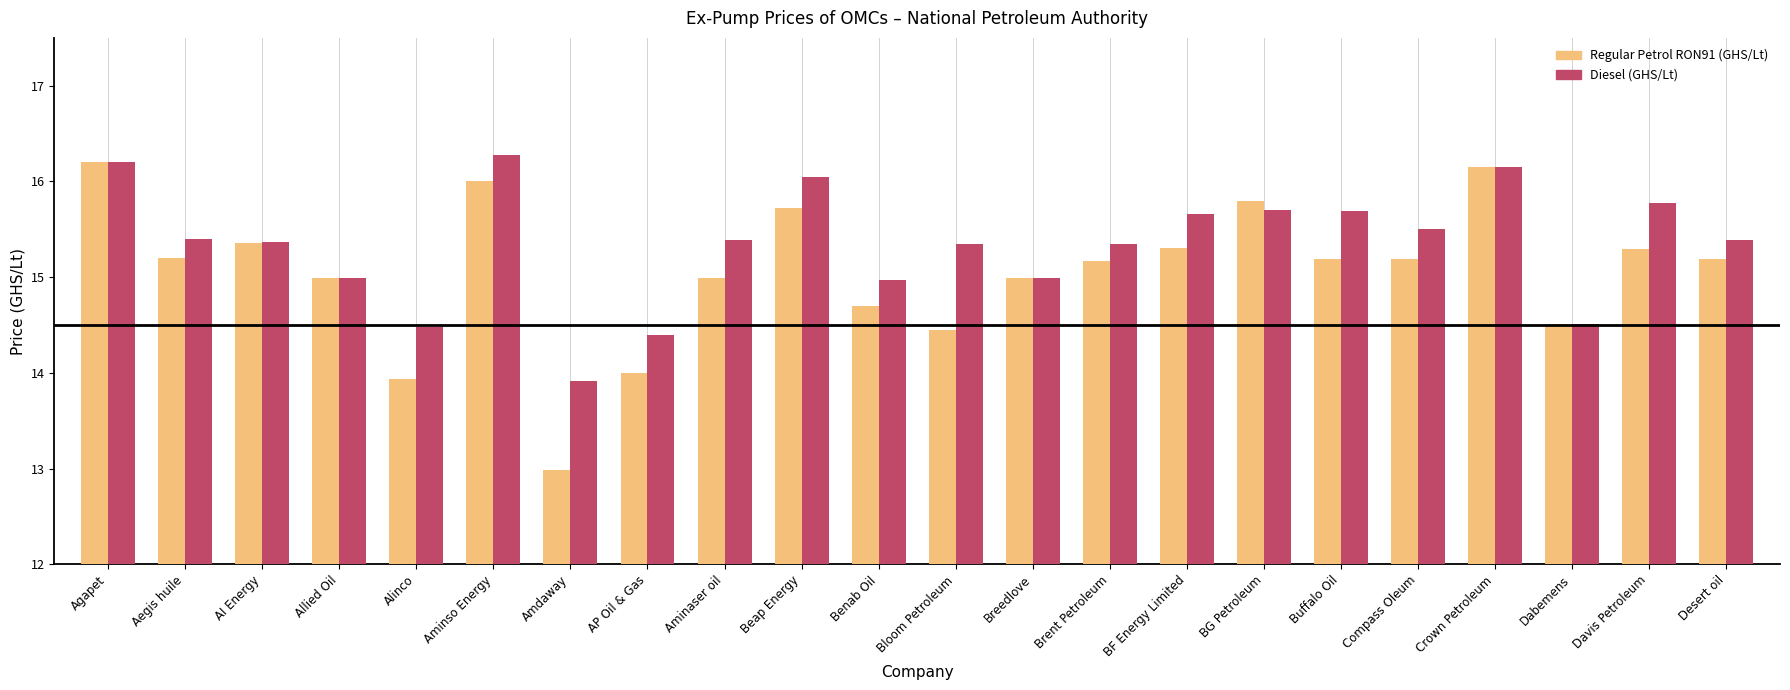

What is the label of the 17th bar from the right?

Aminso Energy